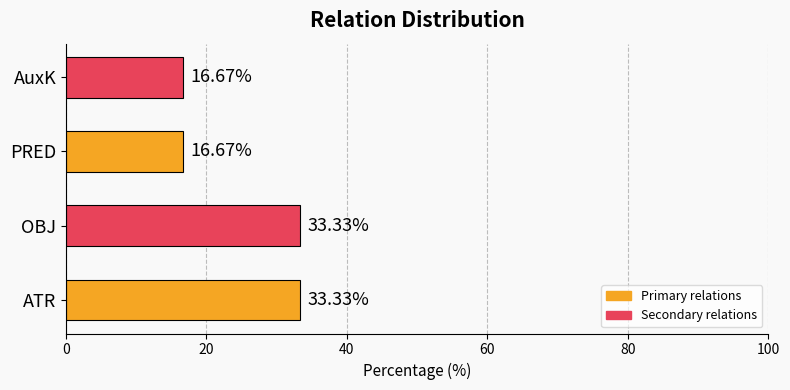

What is the sum of the values at PRED and OBJ?

50.0